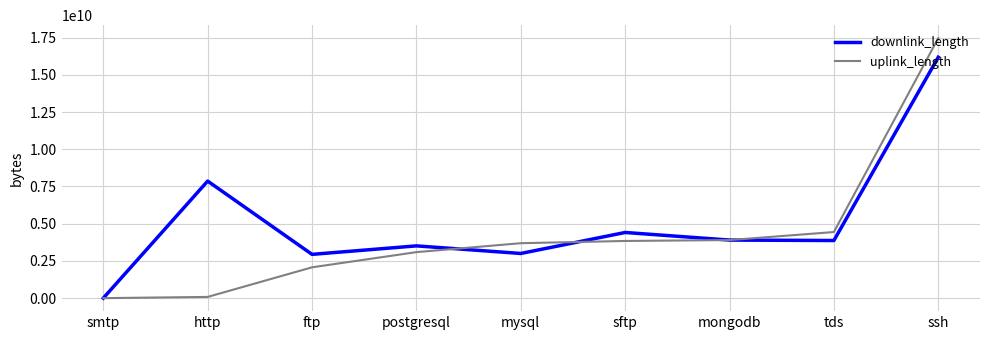

Is it true that downlink_length equals 6915688243 at sftp?

False